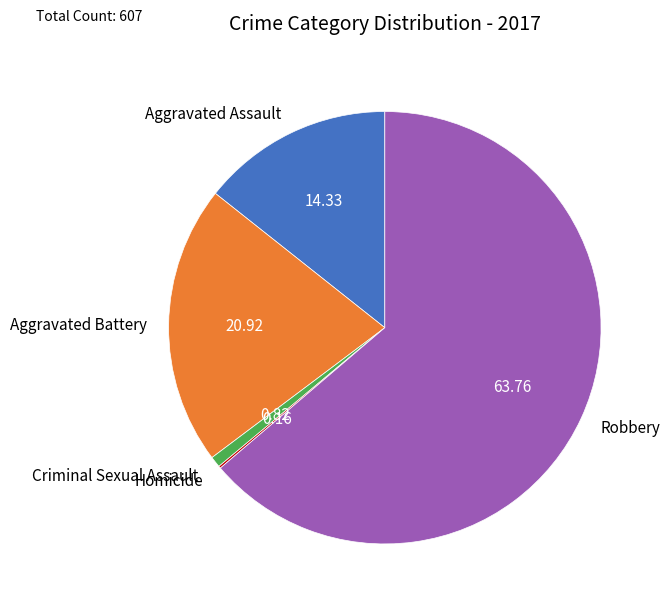

Does any single category account for the majority?

Yes